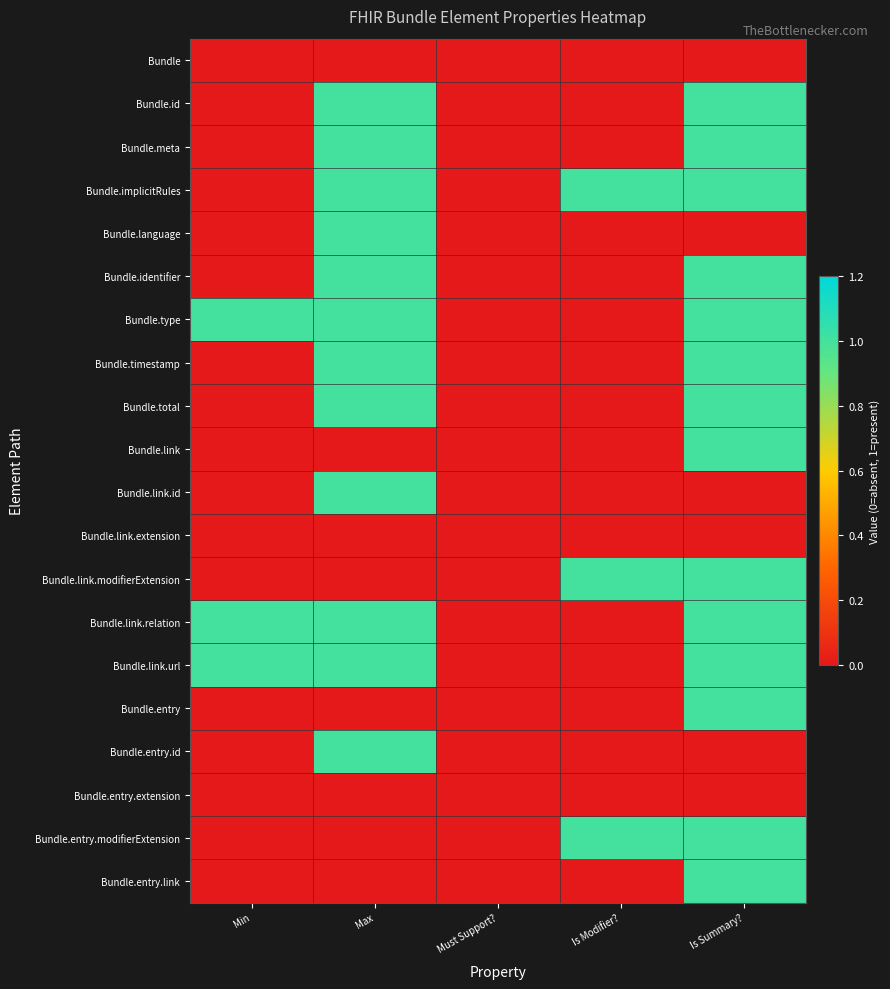

What is the difference between the highest and lowest values at Is Summary??

1